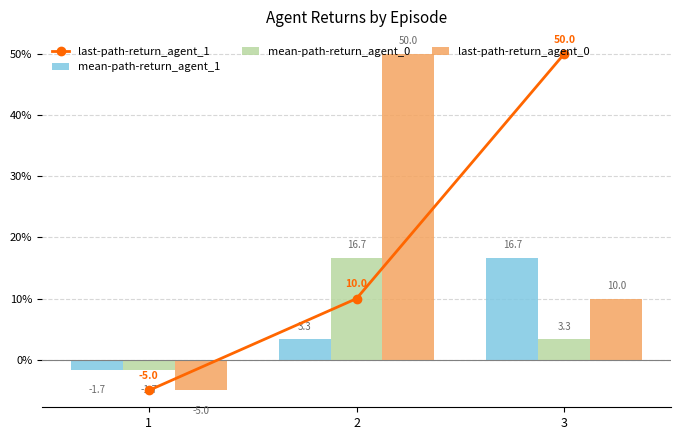

What is the lowest value of the mean-path-return_agent_0 series?

-1.7